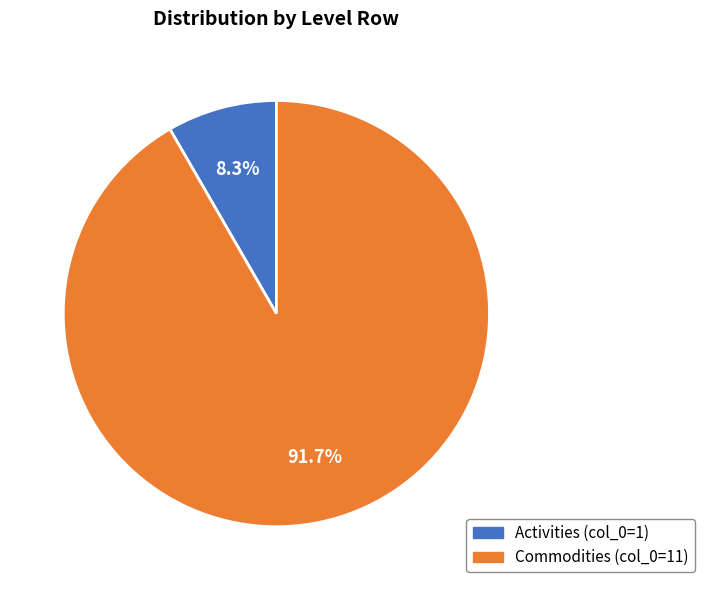

To the nearest percent, what is the combined percentage of Commodities and Activities?

100%